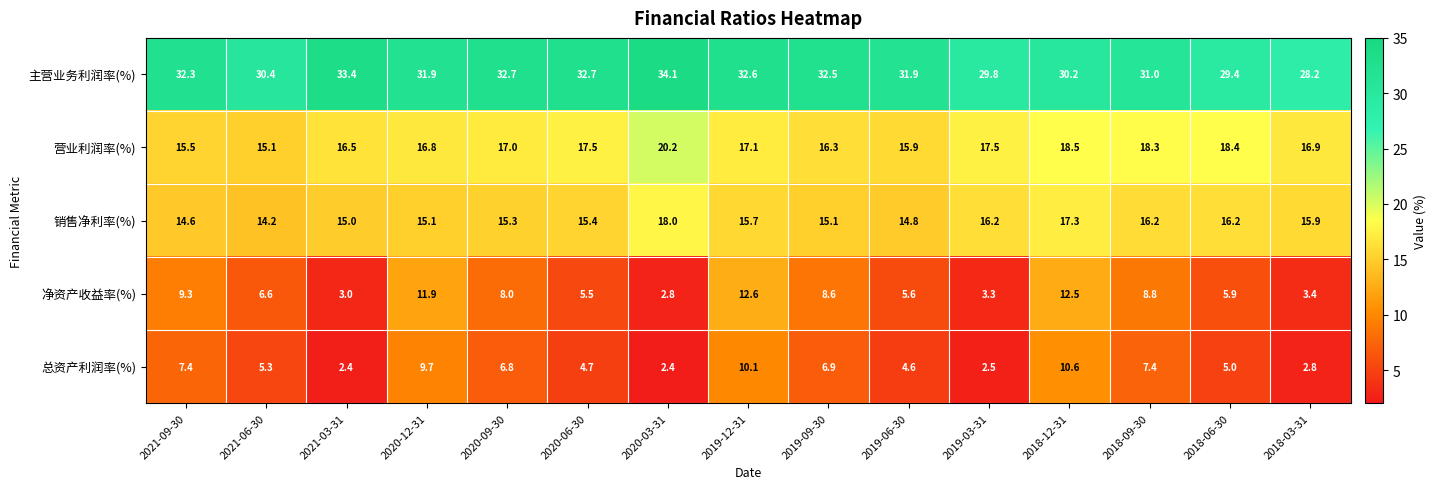

Rank the series by their maximum value, from lowest to highest.

总资产利润率(%), 净资产收益率(%), 销售净利率(%), 营业利润率(%), 主营业务利润率(%)